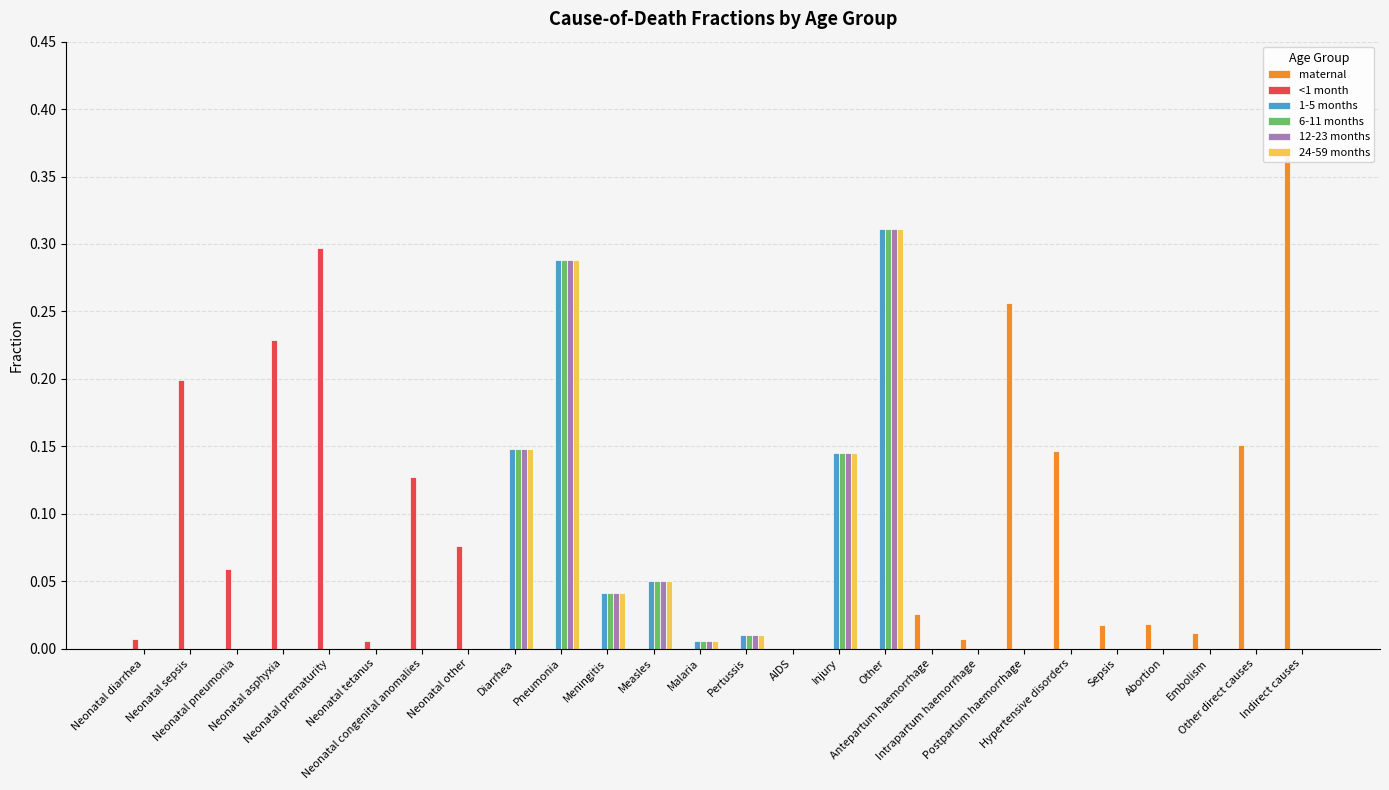

What is the difference between the second highest and minimum values in the 6-11 months series?

0.3